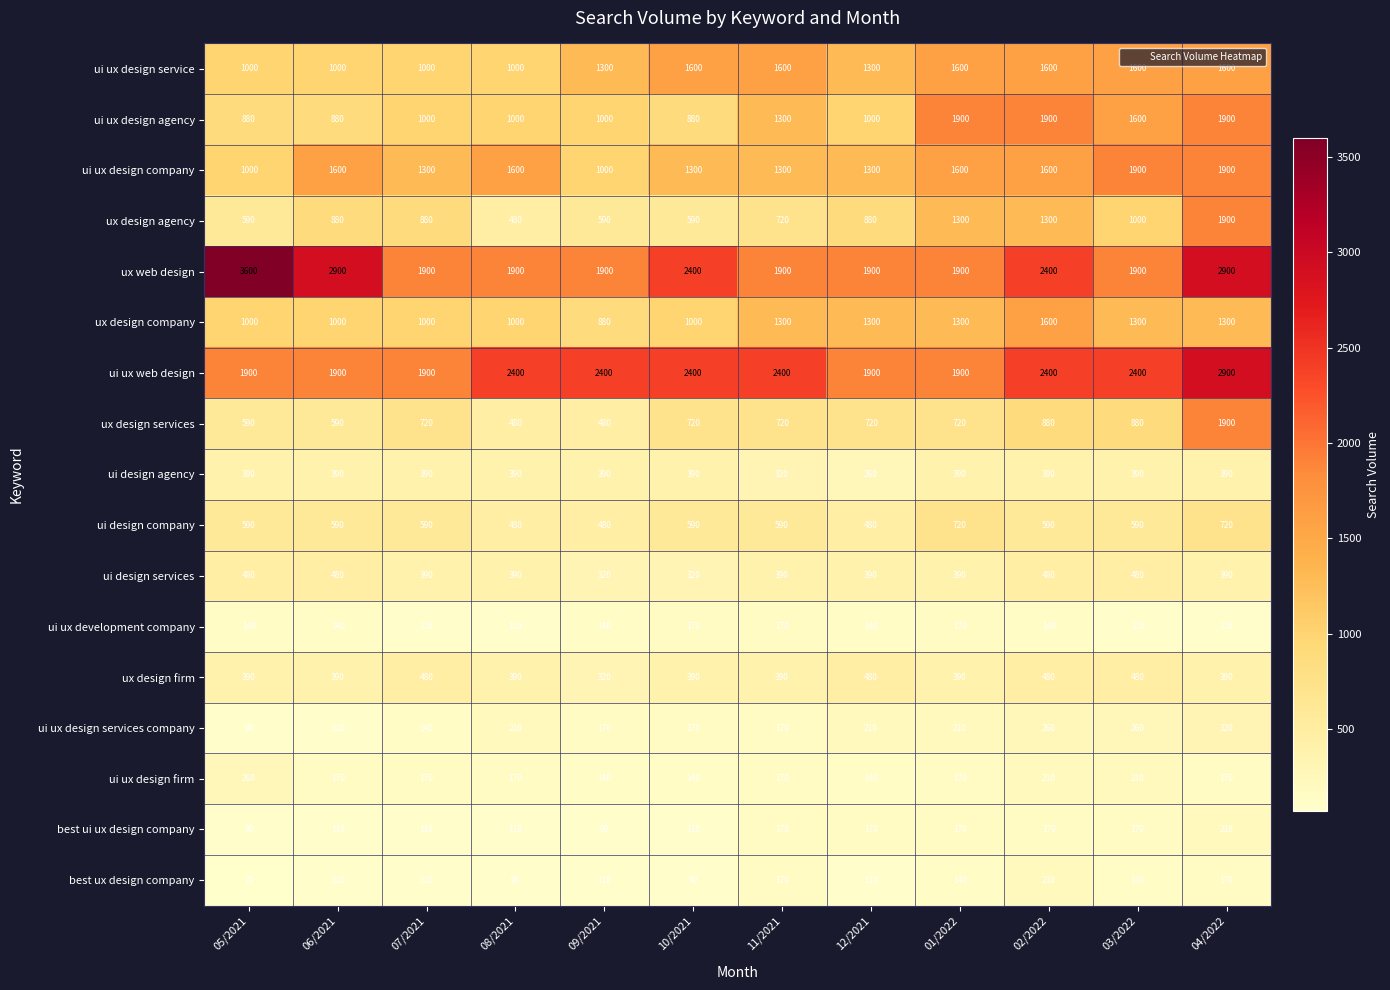

What is the highest value of the ui ux design services company series?

320